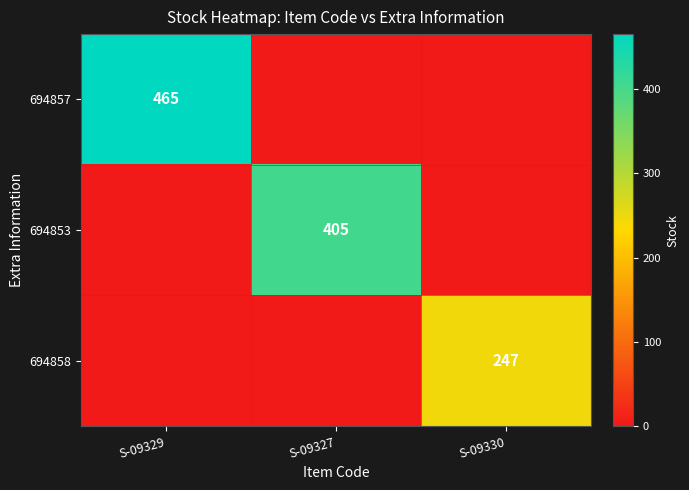

Is it true that 694858 equals 56 at S-09330?

False